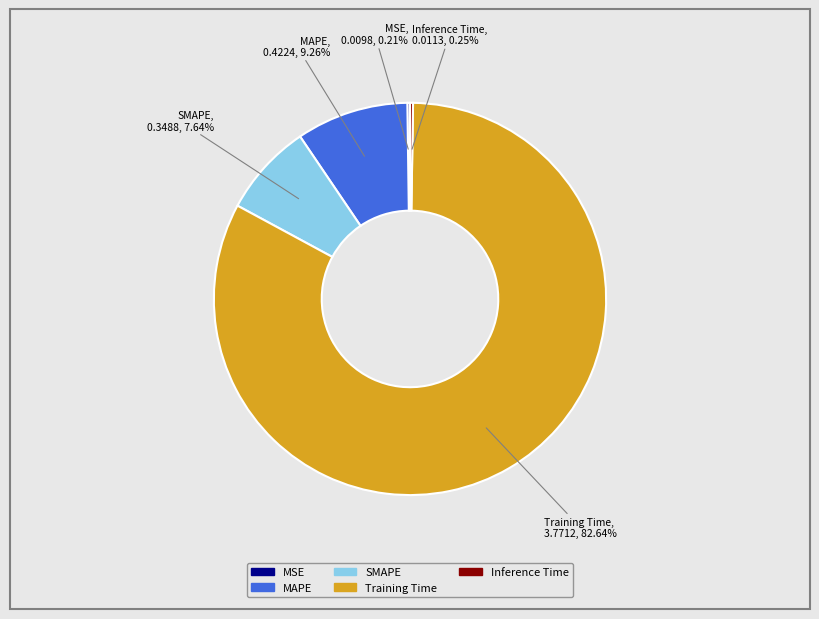

Combined, do Training Time and SMAPE account for over 50%?

Yes